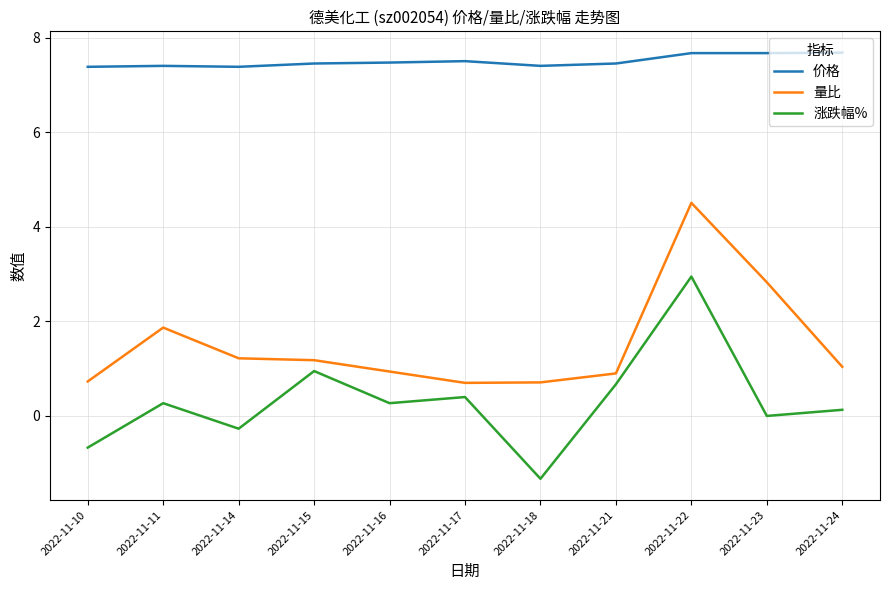

Rank the series by their maximum value, from highest to lowest.

价格, 量比, 涨跌幅%